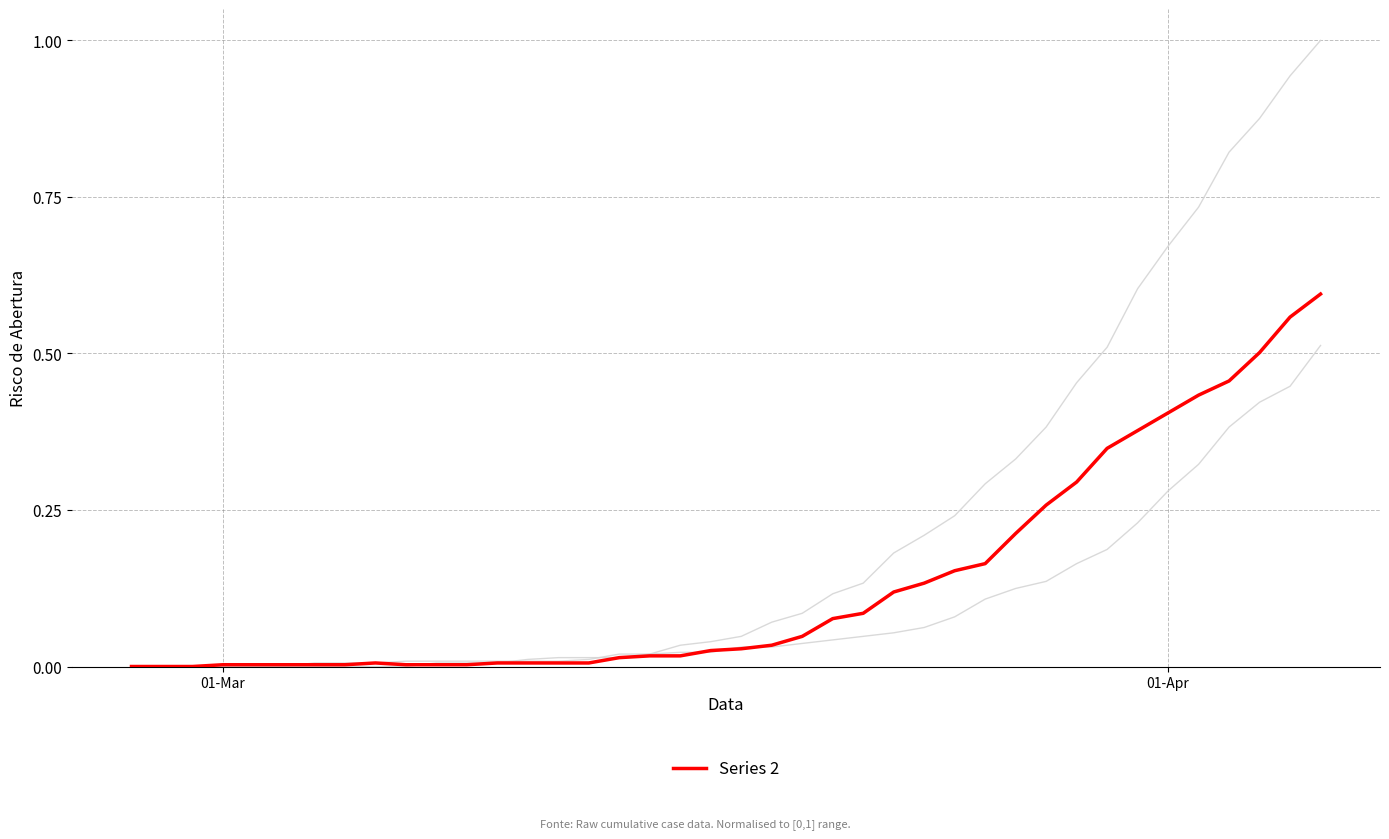

Does the chart have visible grid lines?

Yes